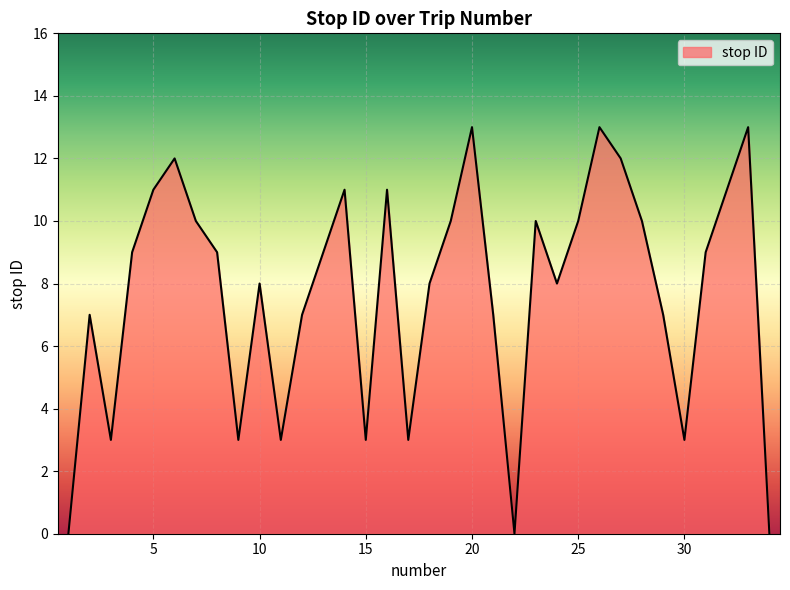

What is the difference between the maximum and minimum values?

13